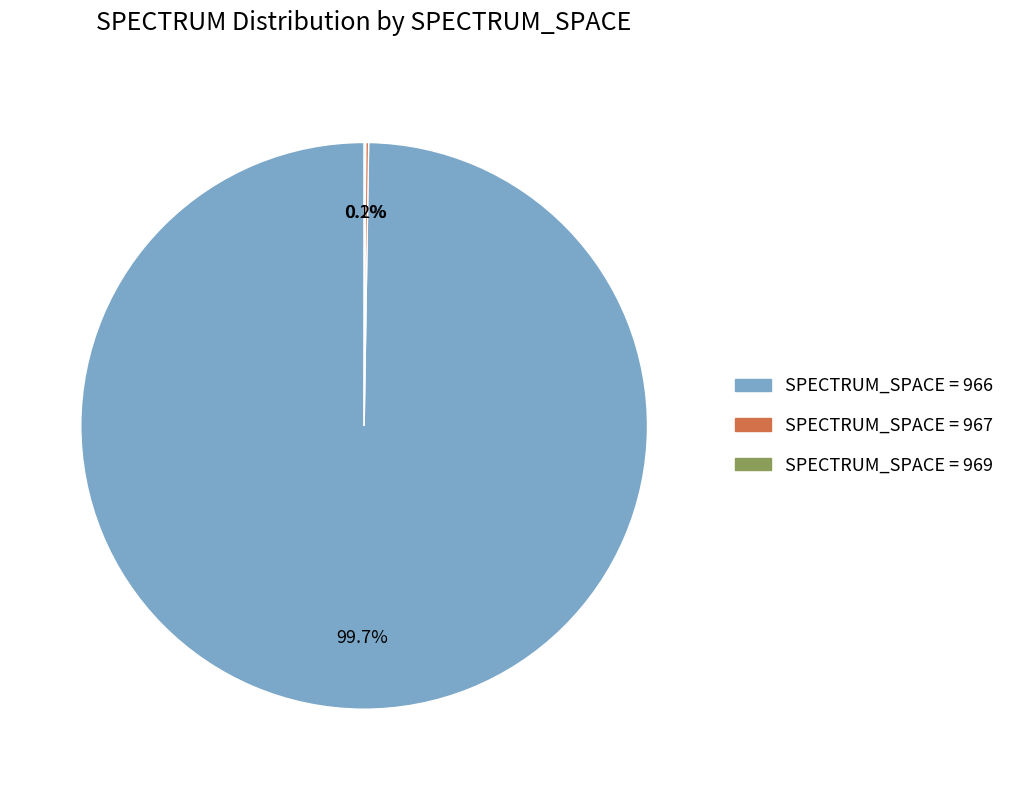

Does any single category account for the majority?

Yes